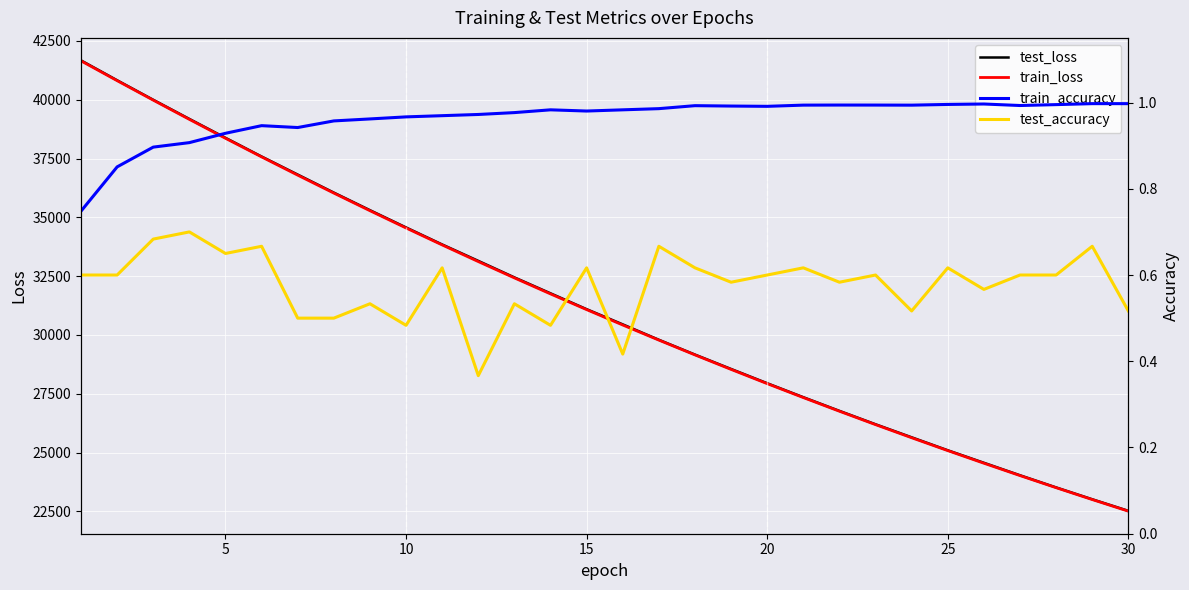

What is the minimum value for train_loss?

22509.1